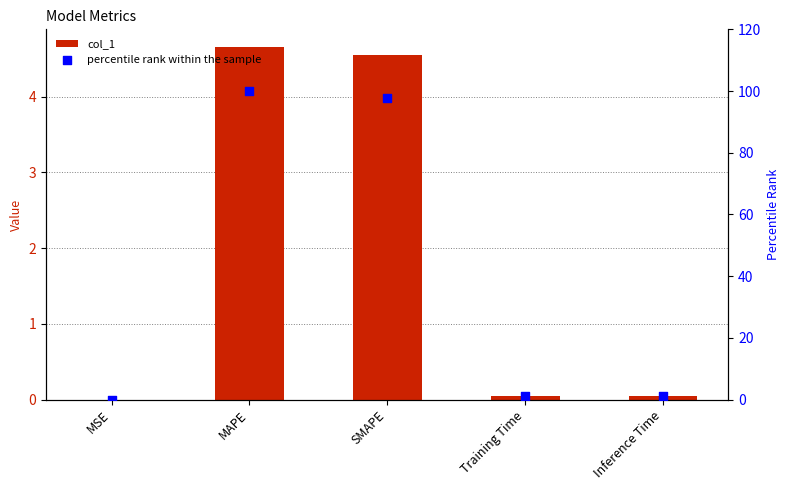

At which category is the sum across all series the highest?

MAPE